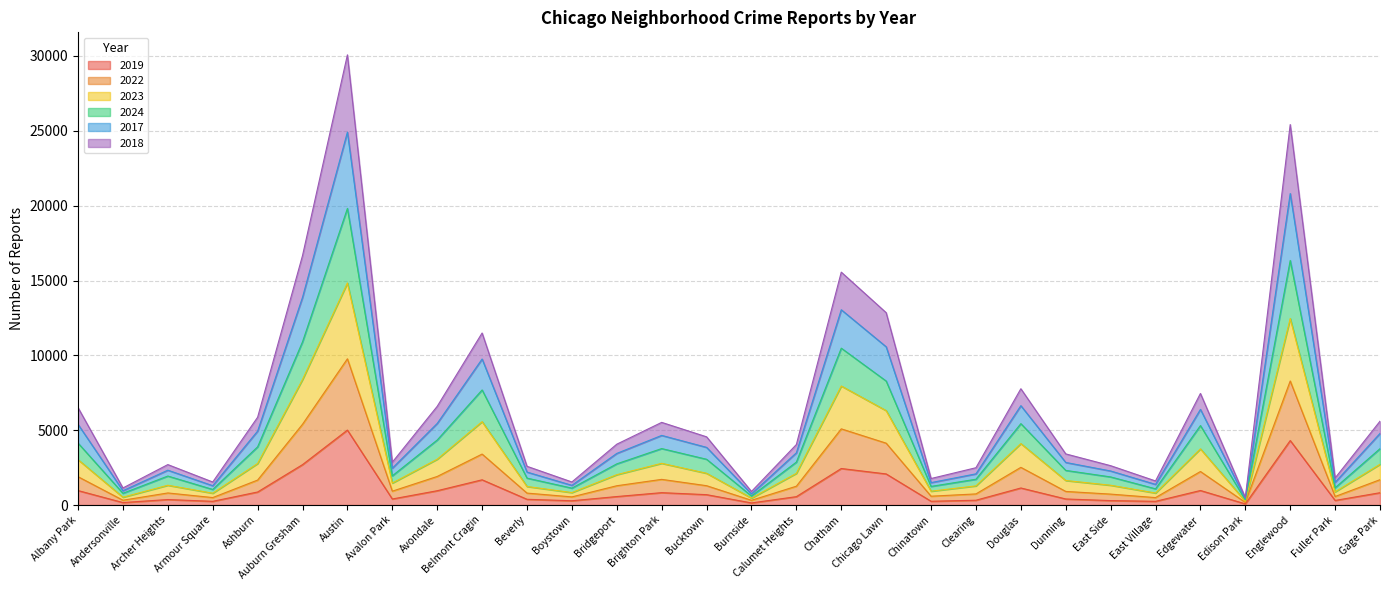

The 2019 series shows 2441 at Chatham. True or false?

True